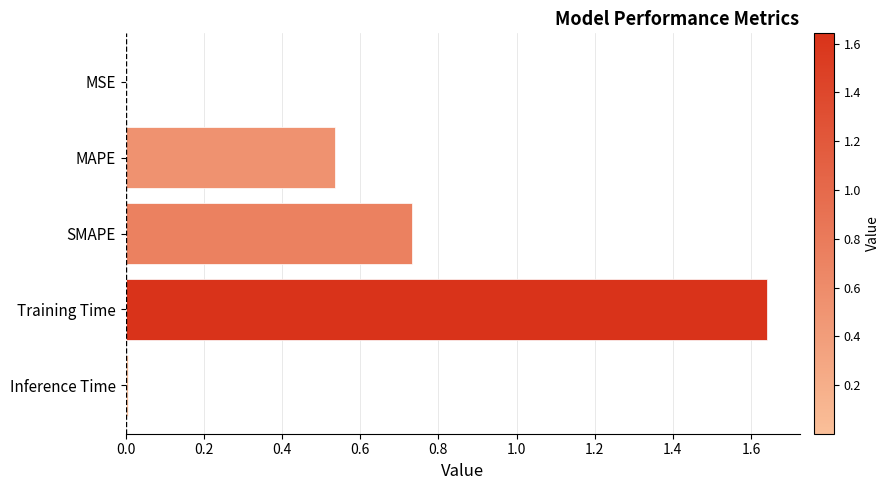

What is the ratio of the value at SMAPE to the value at Training Time?

0.4